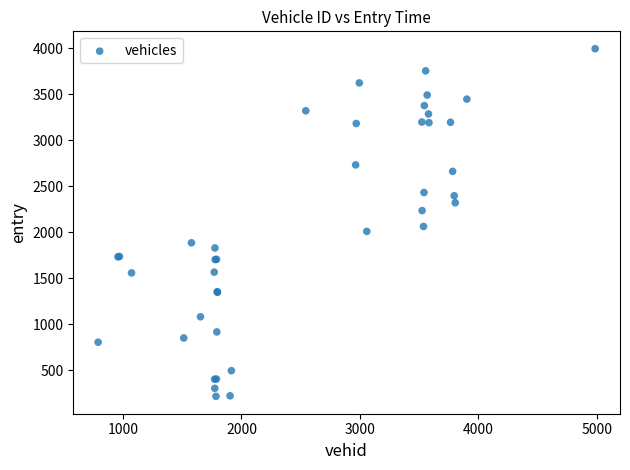

What Y value in the scatter plot is closest to 2105?

2062.5